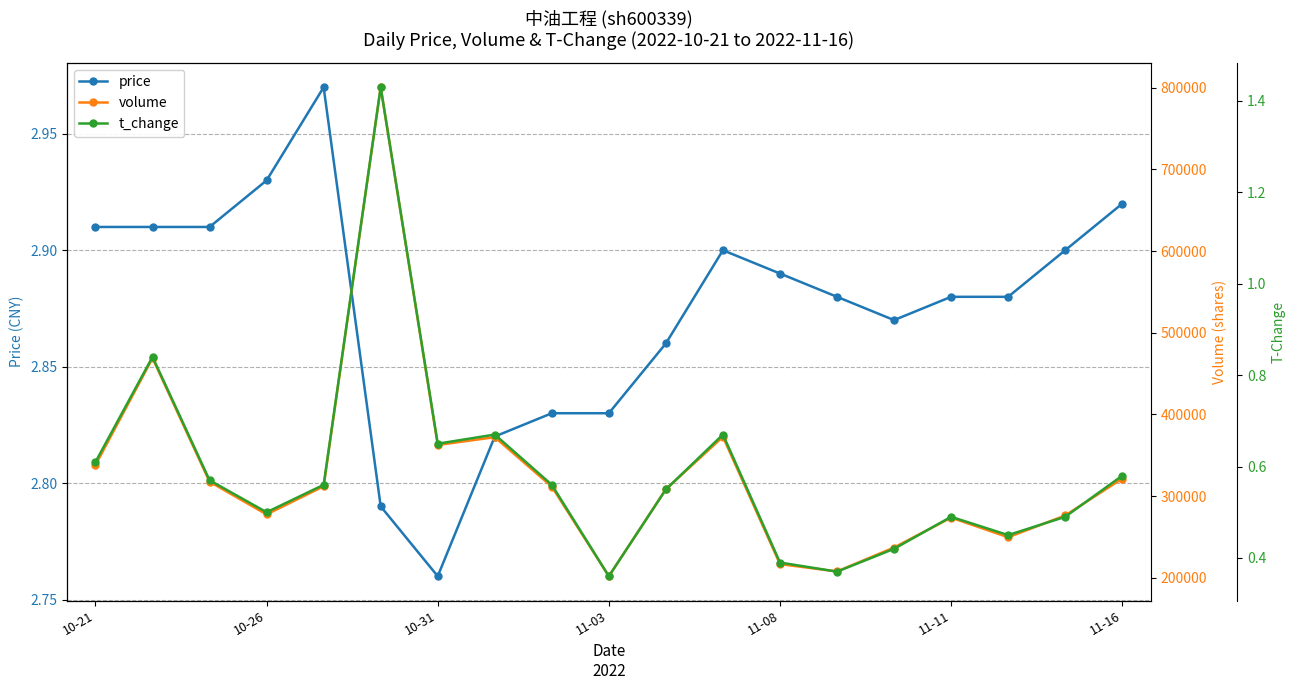

What is the difference between the maximum and second lowest values in the volume series?

592774.0